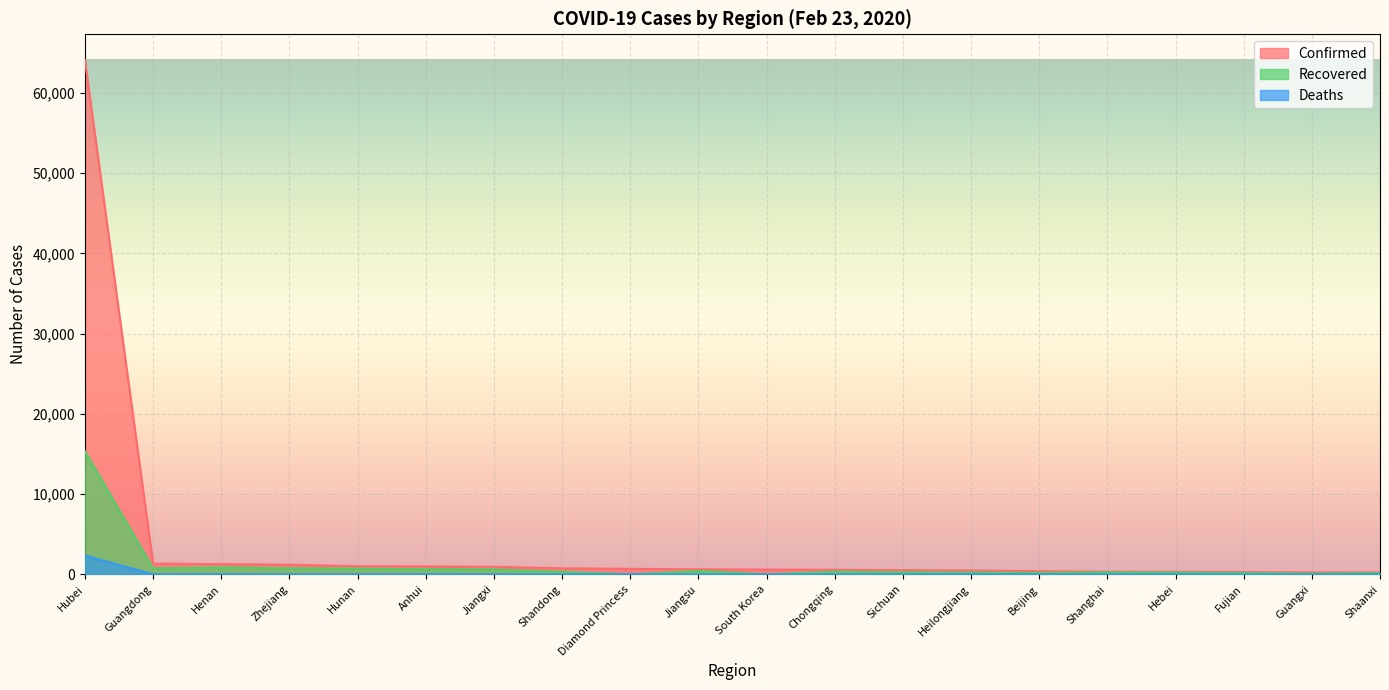

How many data points in Deaths are above 4?

8